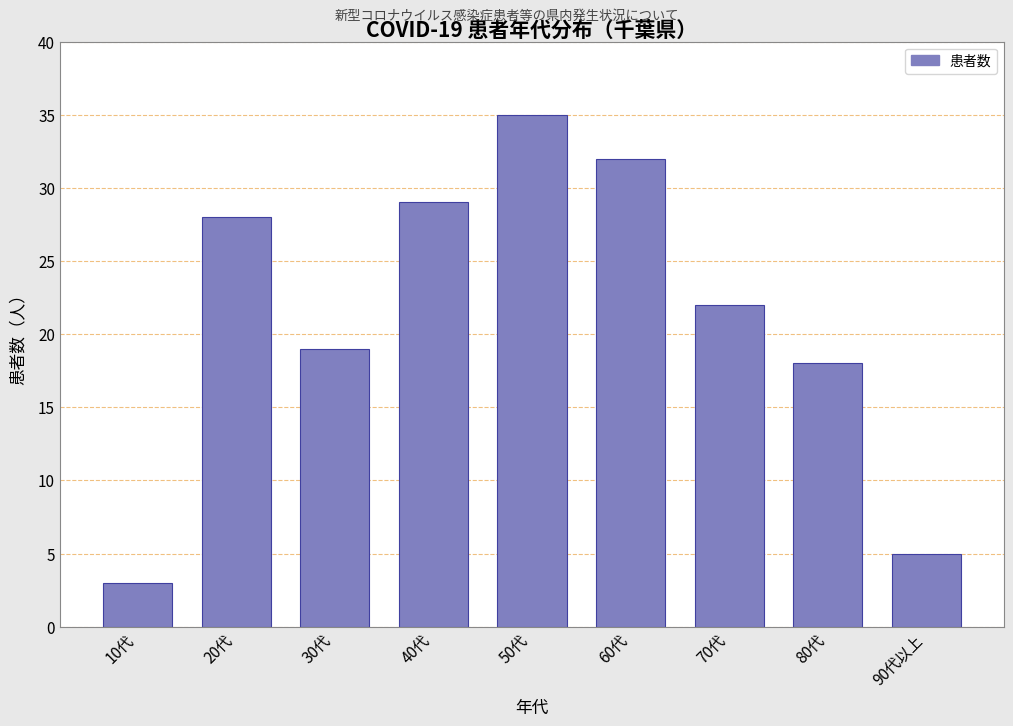

Reading right to left, transcribe all the data shown in this chart.

90代以上=5	80代=18	70代=22	60代=32	50代=35	40代=29	30代=19	20代=28	10代=3